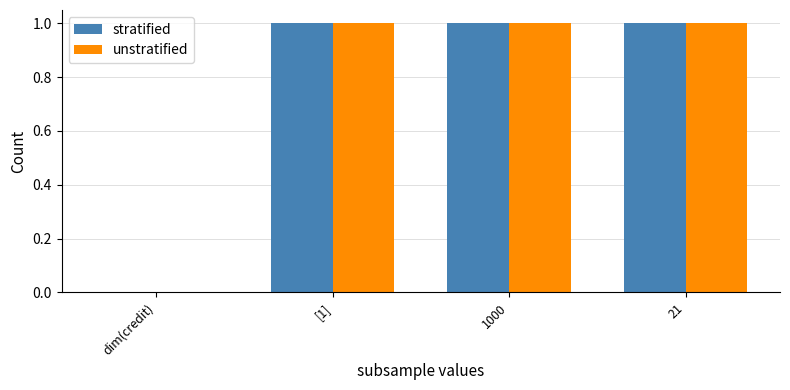

Is it true that stratified equals 1 at 1000?

True